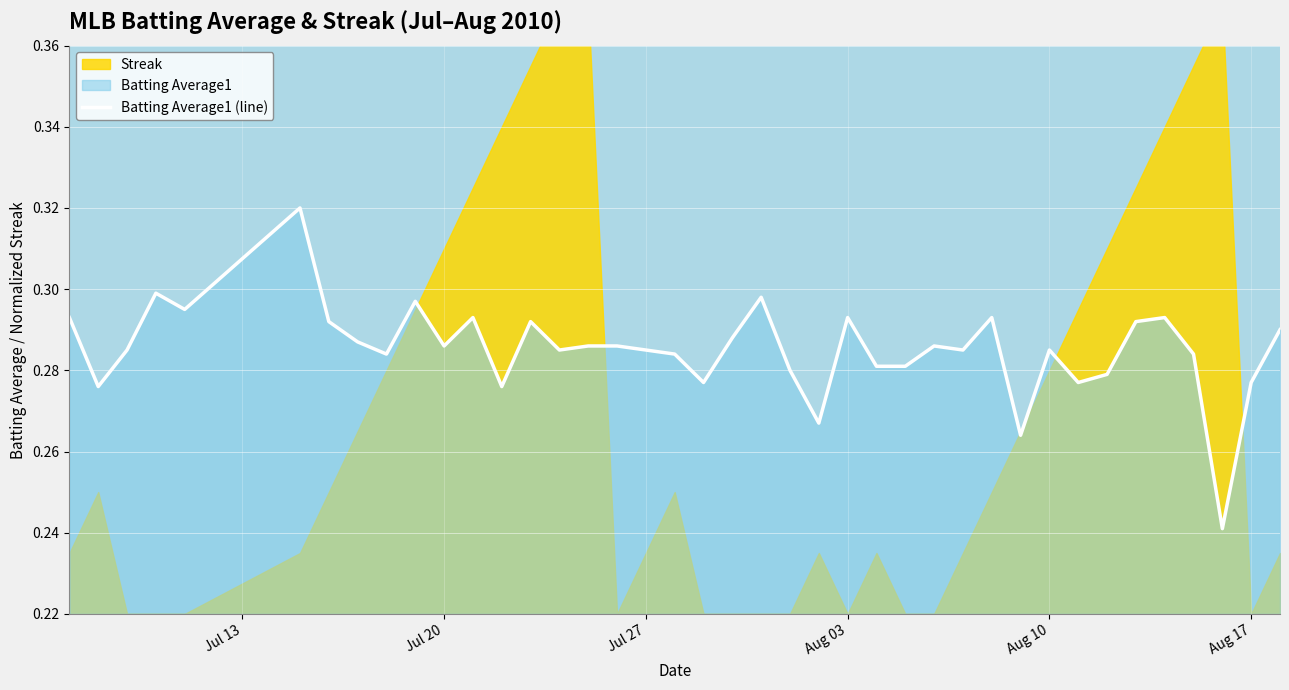

True or false: the data shows 0.1 at 32.

False